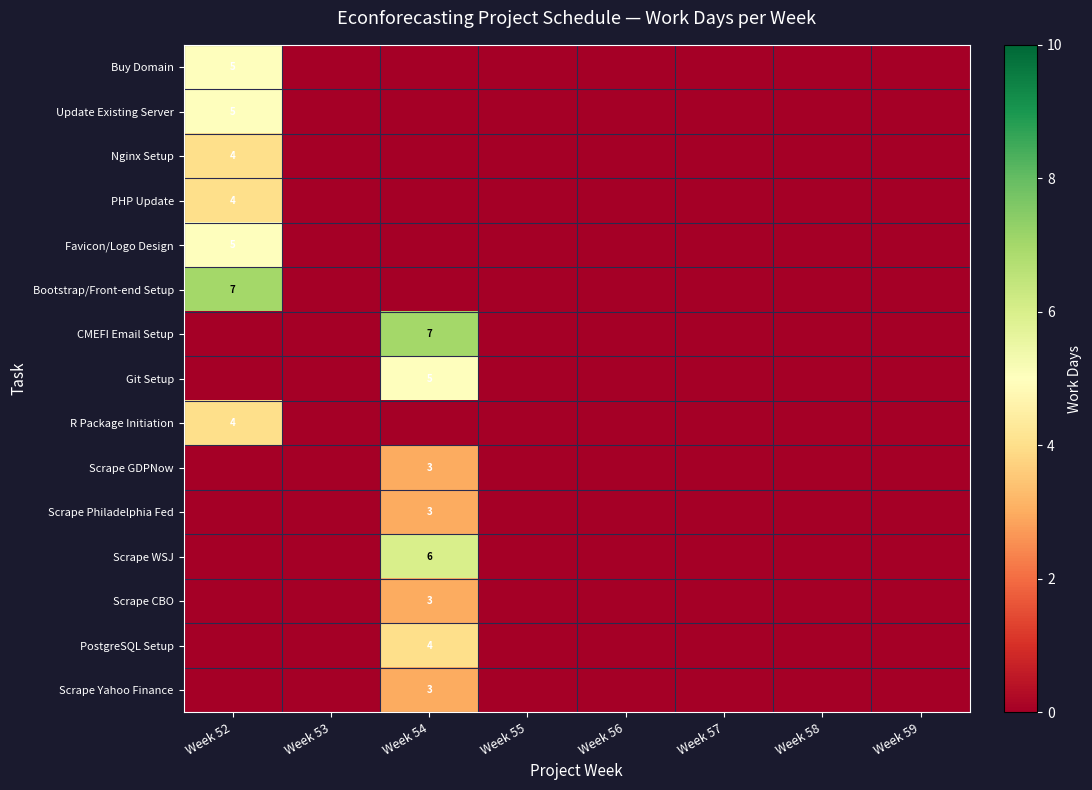

Which has a higher value, Week 57 or Week 56?

Week 57